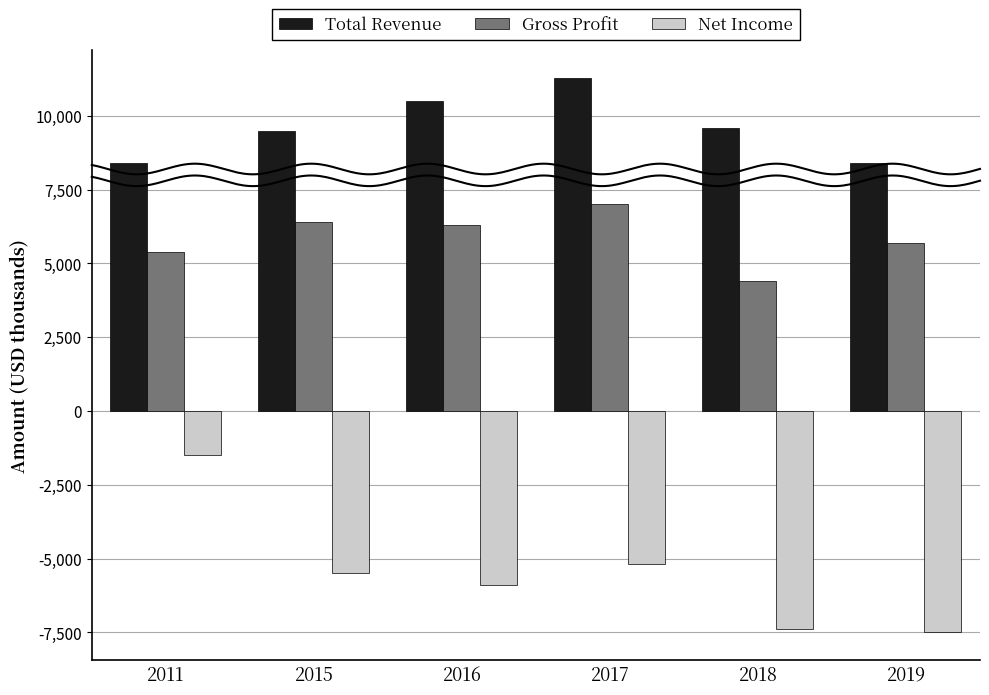

How many series are shown in this chart?

3